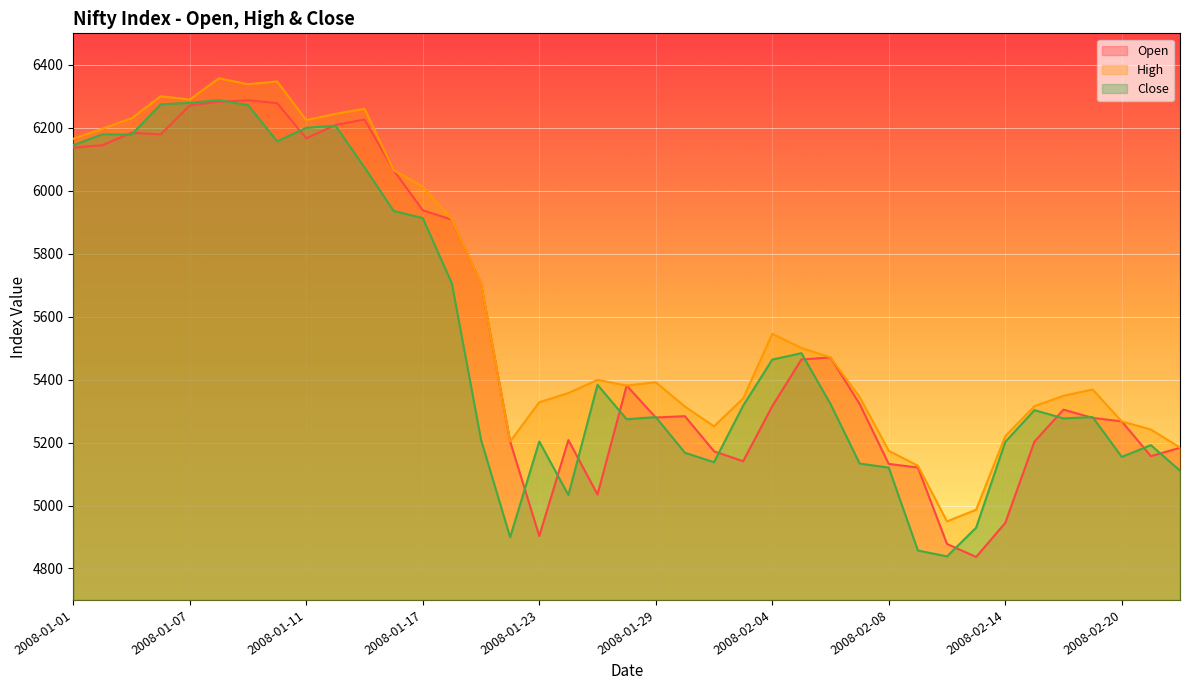

At which category is the sum across all series the highest?

2008-01-08